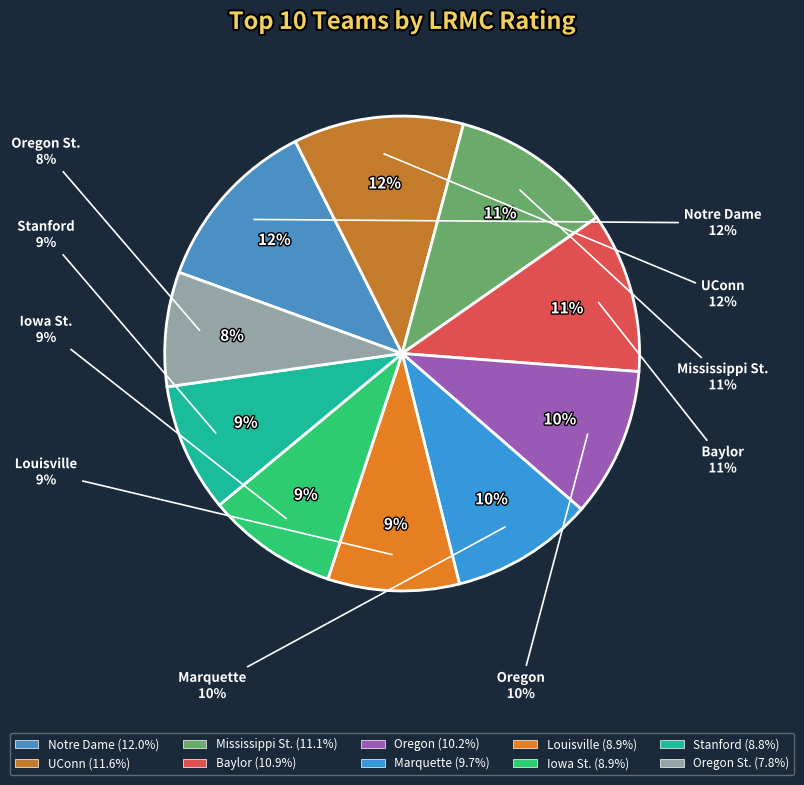

Is it true that Oregon is 18% of the pie?

False